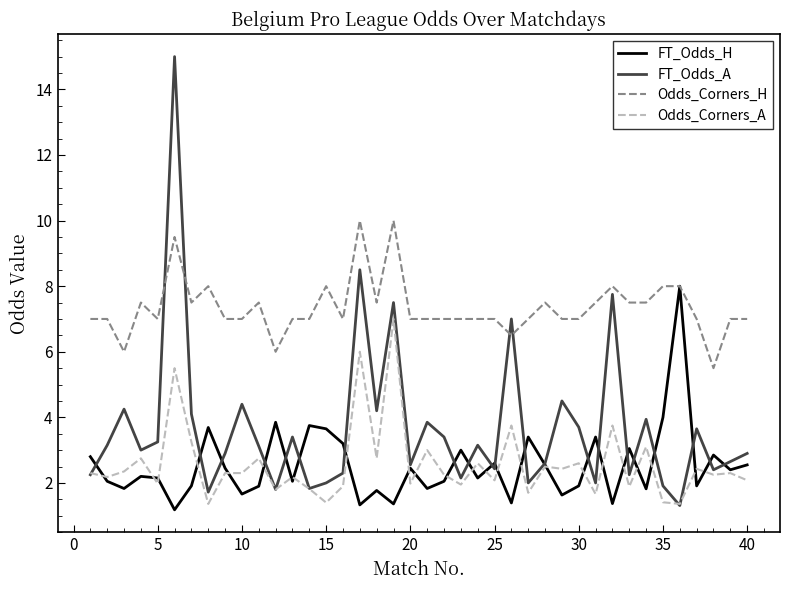

What is the highest value of the Odds_Corners_H series?

10.0